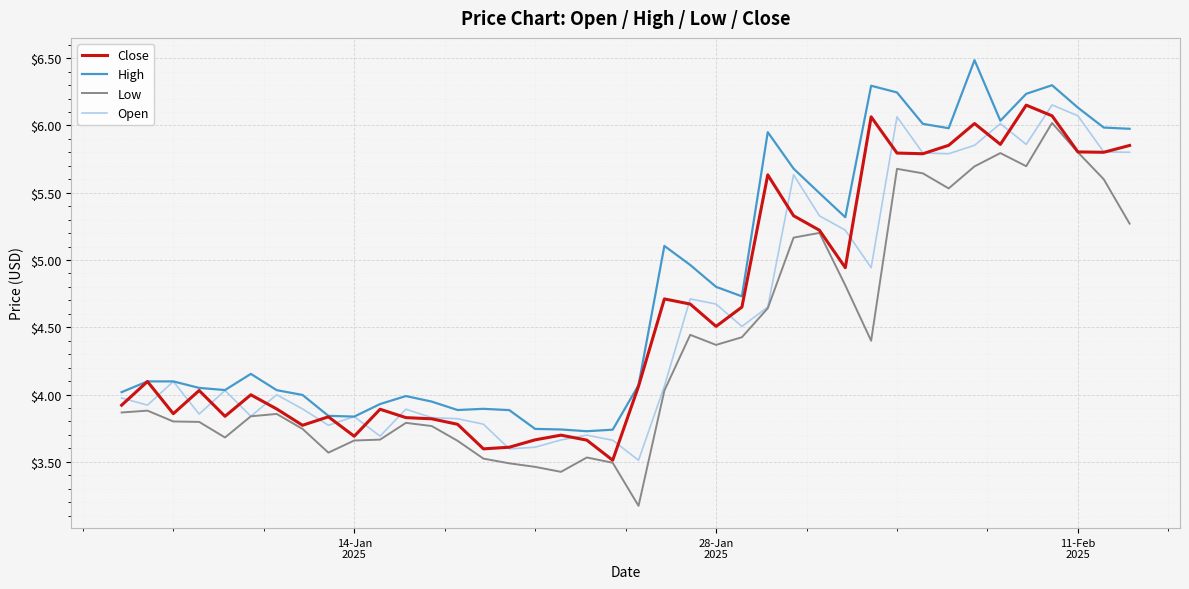

What is the greatest value displayed?

6.5